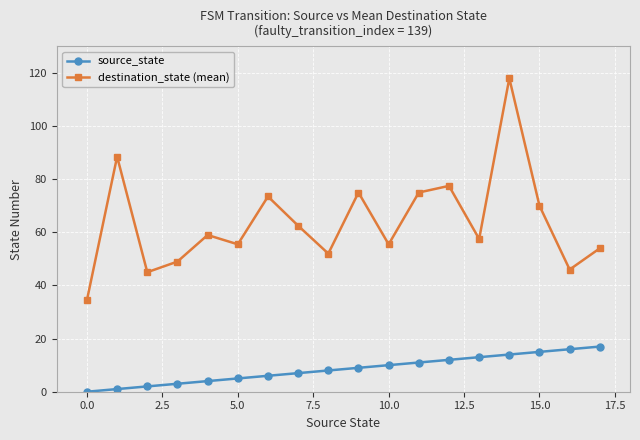

What is the difference between the second highest and minimum values in the source_state series?

16.0